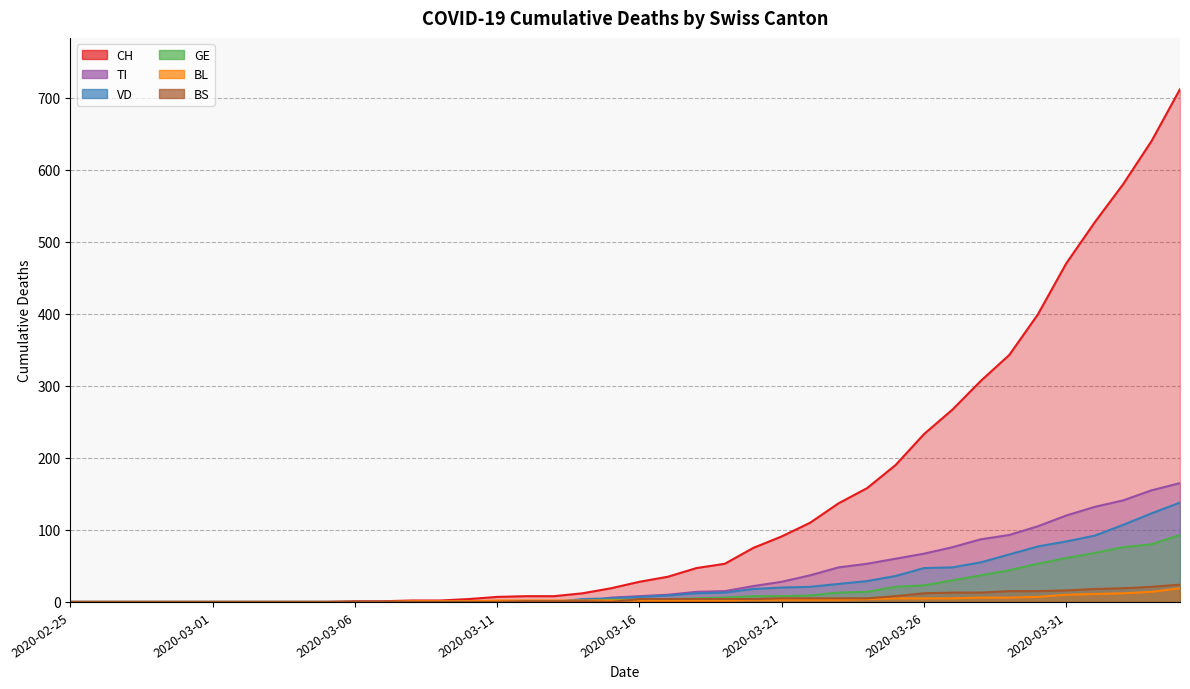

What is the difference between the TI values at 2020-03-05 and 2020-03-26?

67